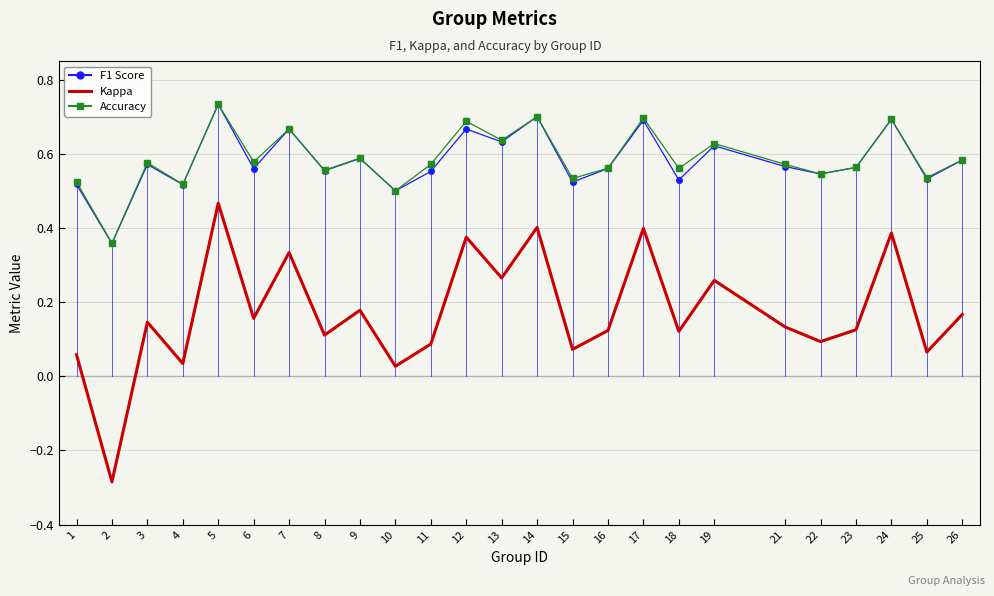

True or false: F1 Score and Kappa cross at least once.

False